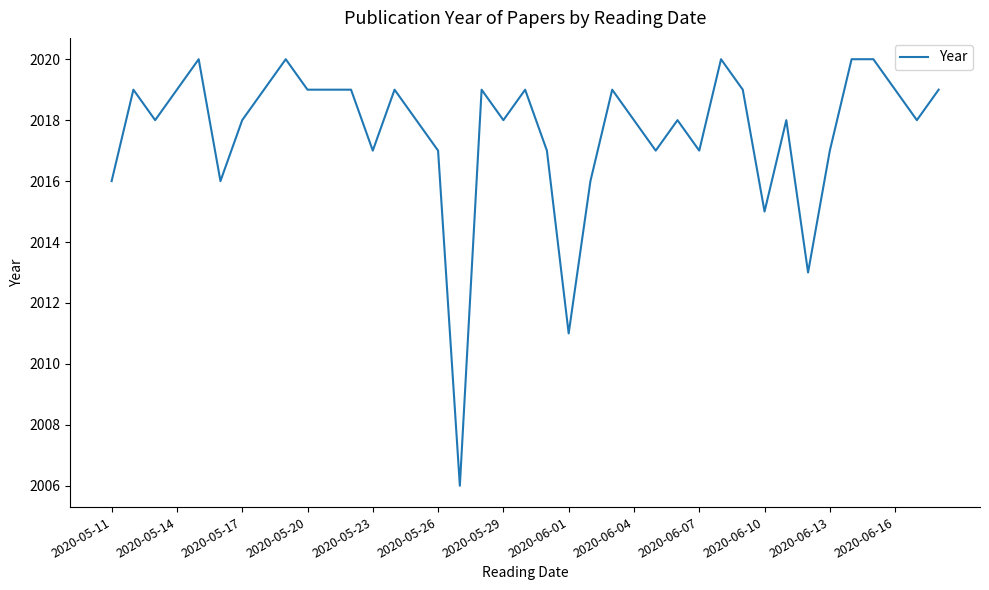

What is the difference between the maximum and minimum values?

14